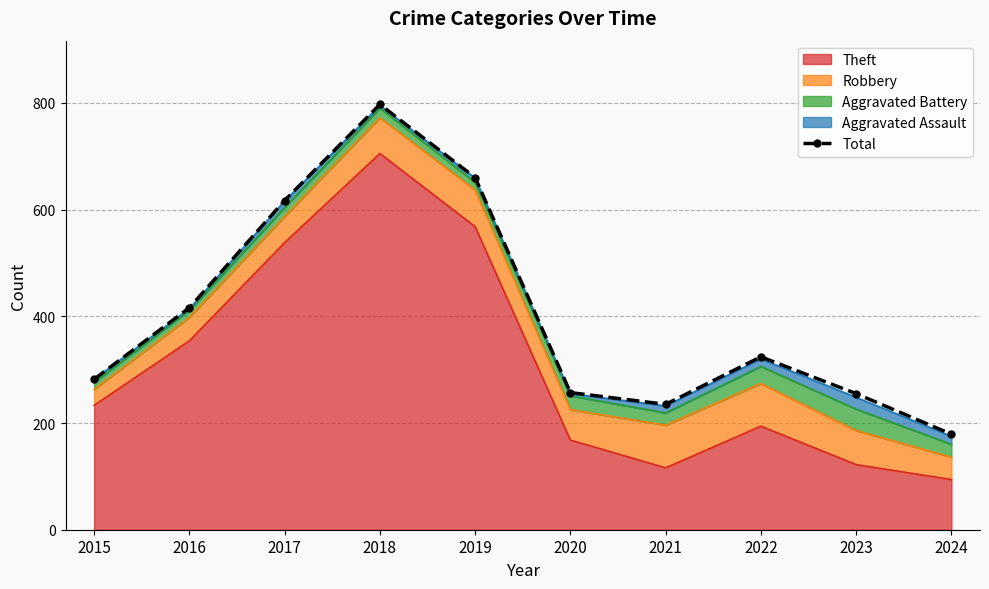

What is the sum of the values at 2016 and 2018?

1213